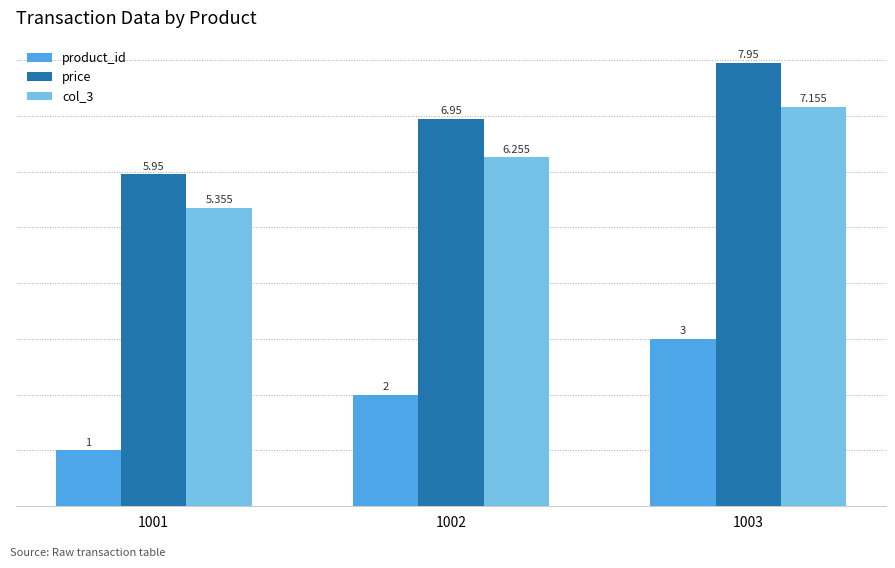

Which series has the largest total across all categories?

price